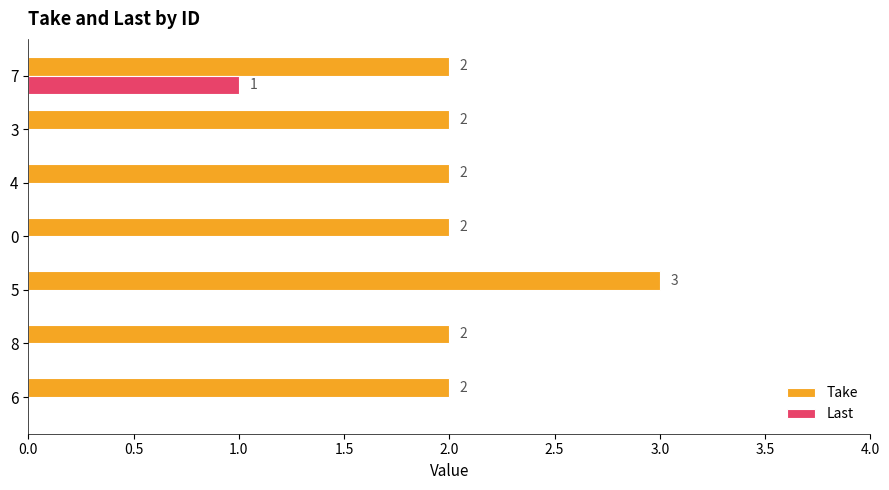

Which series has the largest total across all categories?

Take